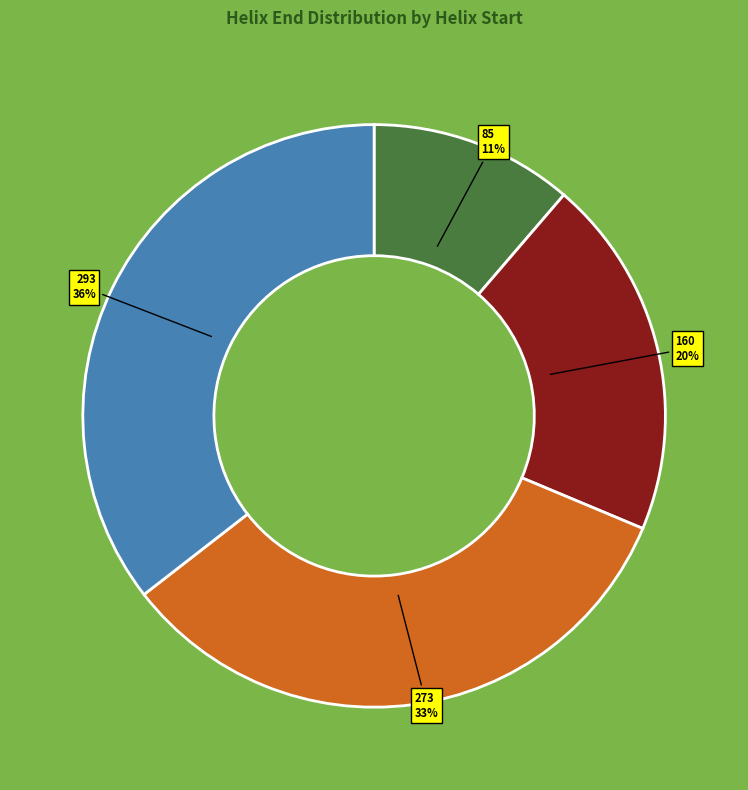

Is it true that 273 is 33% of the pie?

True